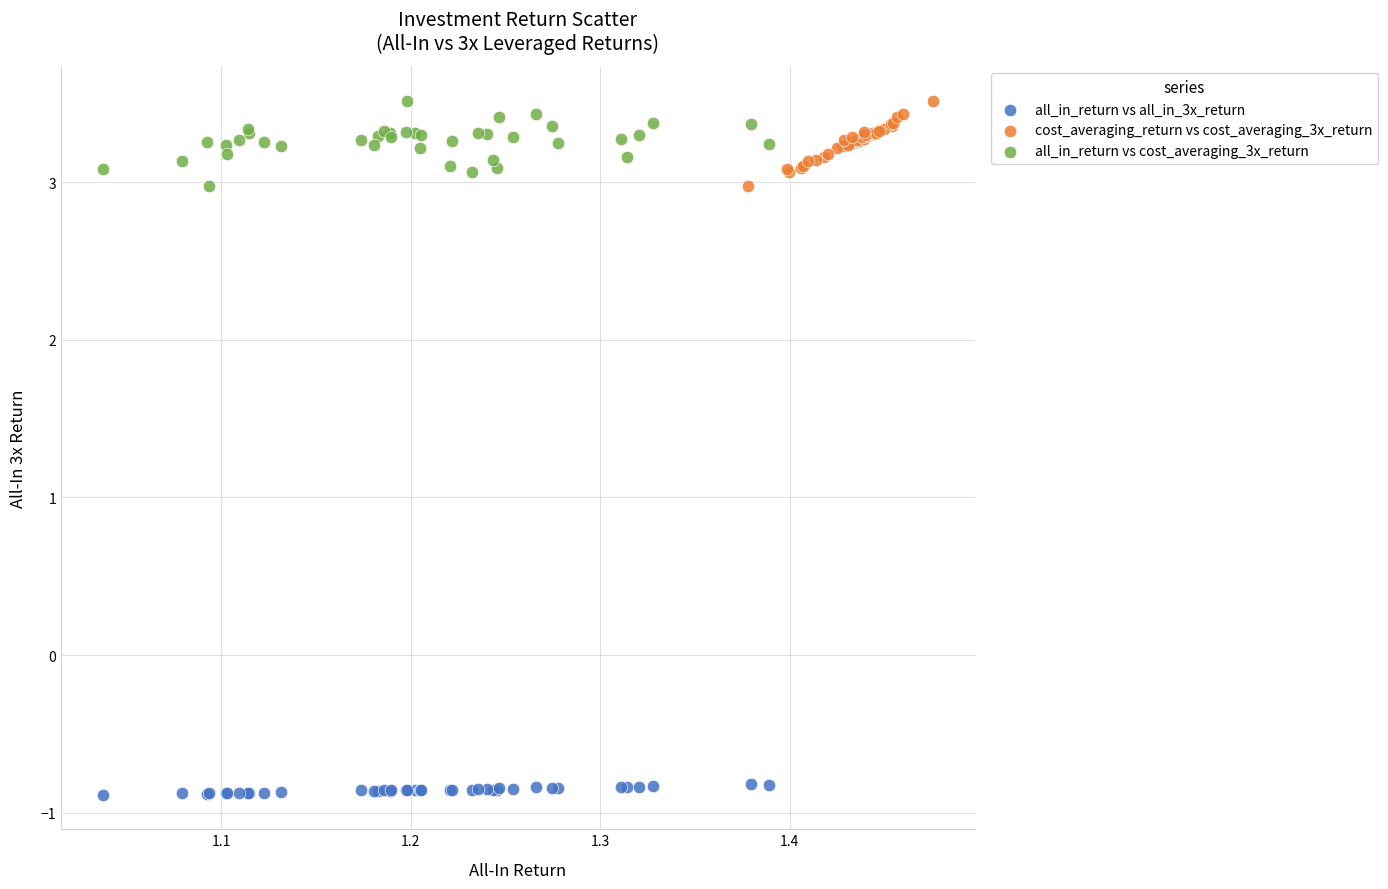

What are all the series names shown in the legend?

all_in_return vs all_in_3x_return, cost_averaging_return vs cost_averaging_3x_return, all_in_return vs cost_averaging_3x_return